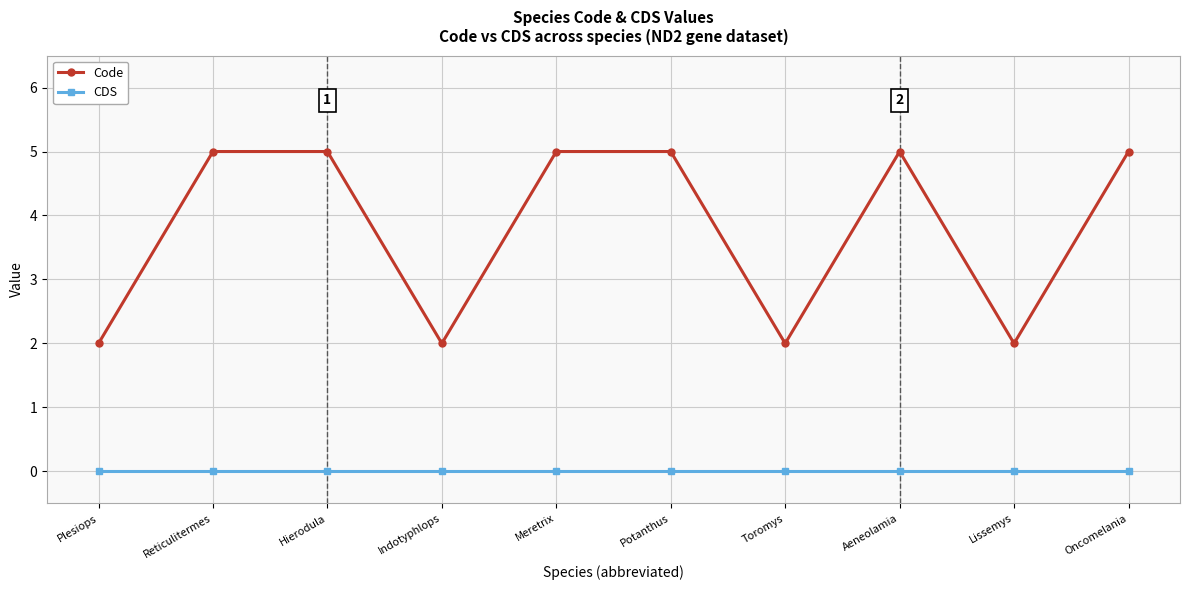

What is the maximum value shown in the chart?

5